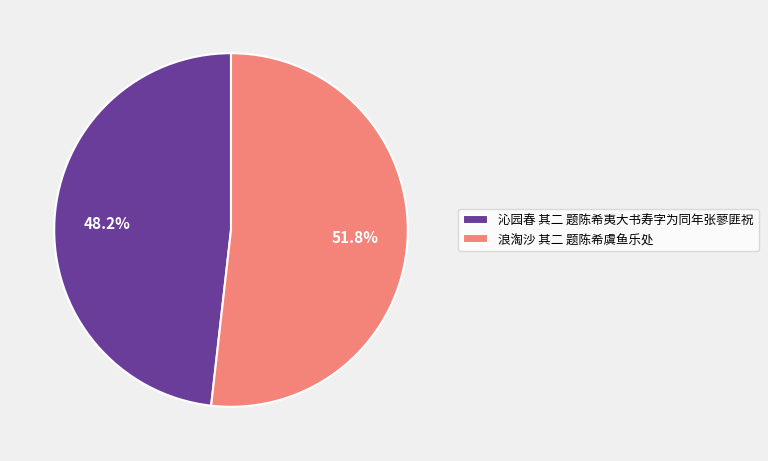

To the nearest percent, what is the difference between the 沁园春 其二 题陈希夷大书寿字为同年张蓼匪祝 and 浪淘沙 其二 题陈希虞鱼乐处 slice percentages?

4%